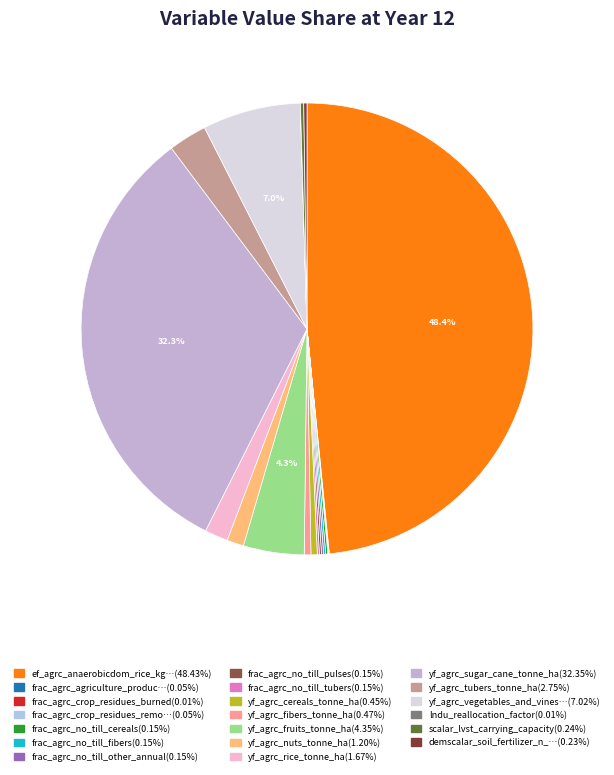

Rank the categories by value from highest to lowest.

ef_agrc_anaerobicdom_rice_kg_ch4_ha, yf_agrc_sugar_cane_tonne_ha, yf_agrc_vegetables_and_vines_tonne_ha, yf_agrc_fruits_tonne_ha, yf_agrc_tubers_tonne_ha, yf_agrc_rice_tonne_ha, yf_agrc_nuts_tonne_ha, yf_agrc_fibers_tonne_ha, yf_agrc_cereals_tonne_ha, scalar_lvst_carrying_capacity, demscalar_soil_fertilizer_n_per_area, frac_agrc_no_till_cereals, frac_agrc_no_till_fibers, frac_agrc_no_till_other_annual, frac_agrc_no_till_pulses, frac_agrc_no_till_tubers, frac_agrc_agriculture_production_lost, frac_agrc_crop_residues_removed, frac_agrc_crop_residues_burned, lndu_reallocation_factor